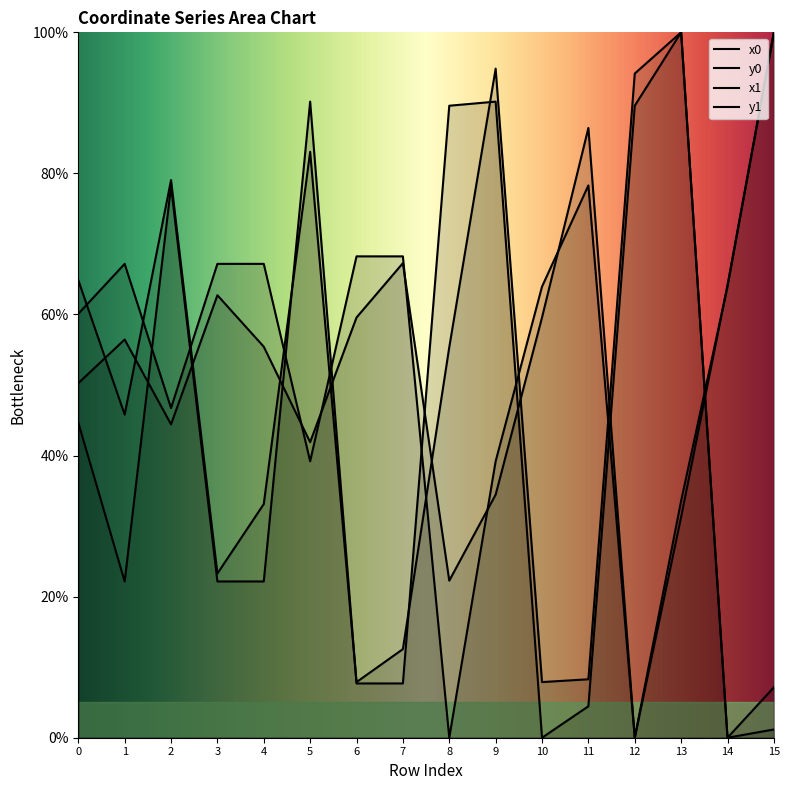

Which category has the lowest value across all series?

8